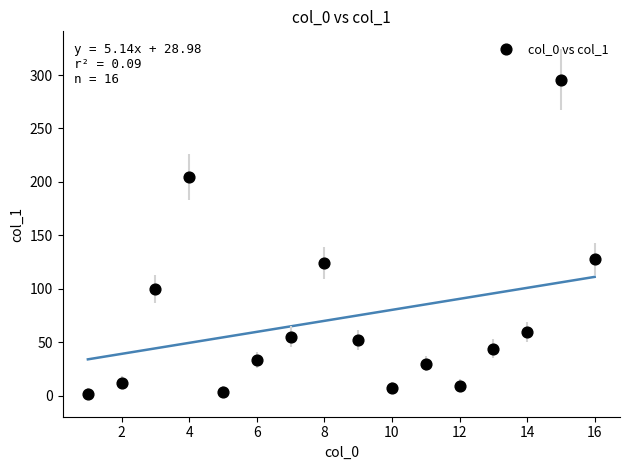

What is the range of X values (max minus min)?

15.0